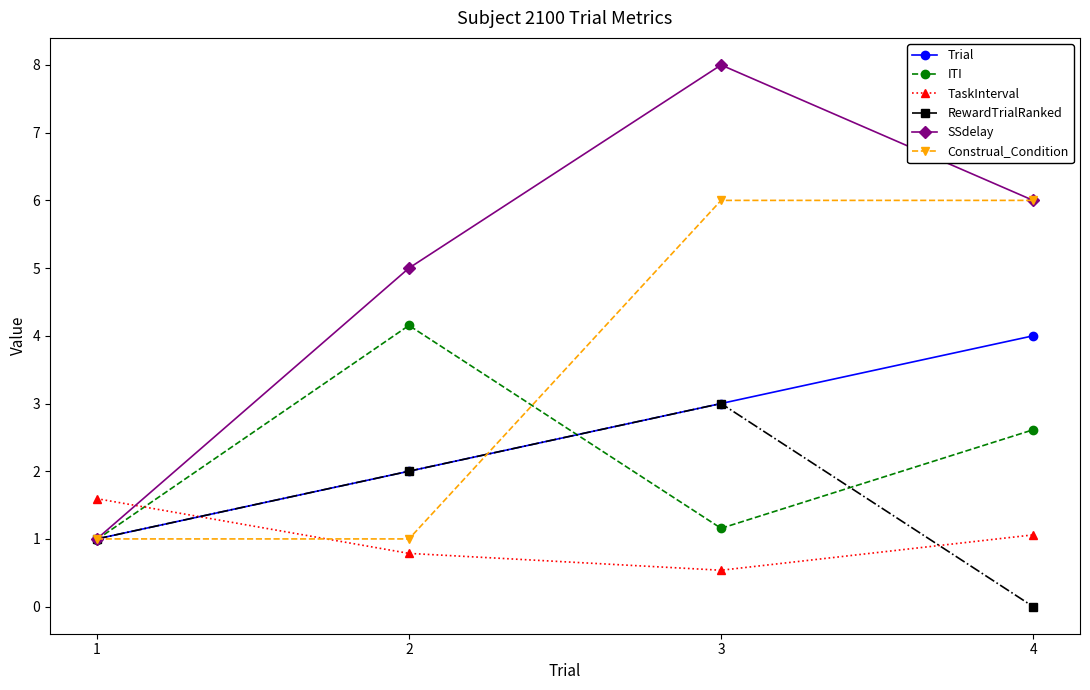

At which category does the chart reach its minimum across all series?

4